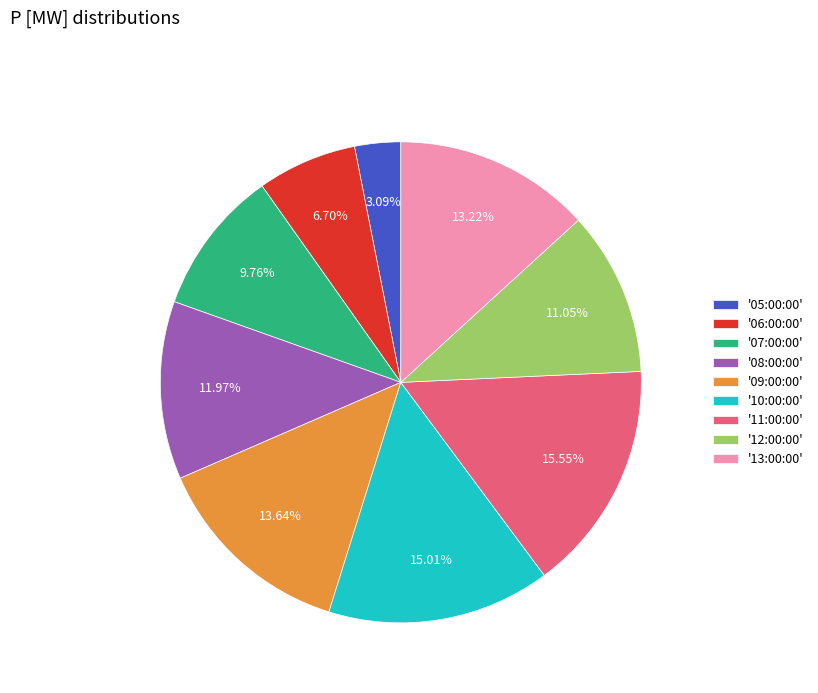

Which slice is the smallest?

'05:00:00'